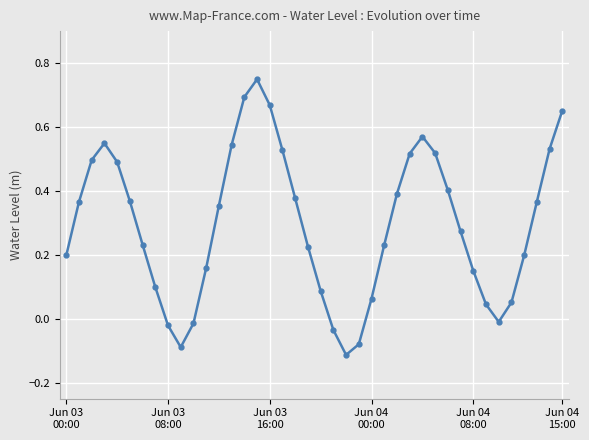

True or false: there are more than 0 points higher than both neighbors.

True